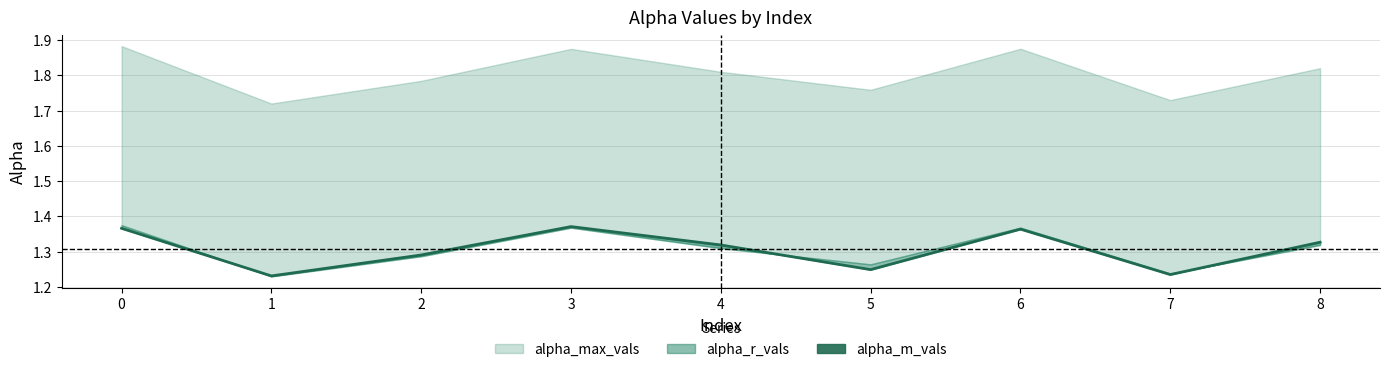

Reading right to left, list all the values displayed in this chart.

1.3	1.2	1.4	1.2	1.3	1.4	1.3	1.2	1.4